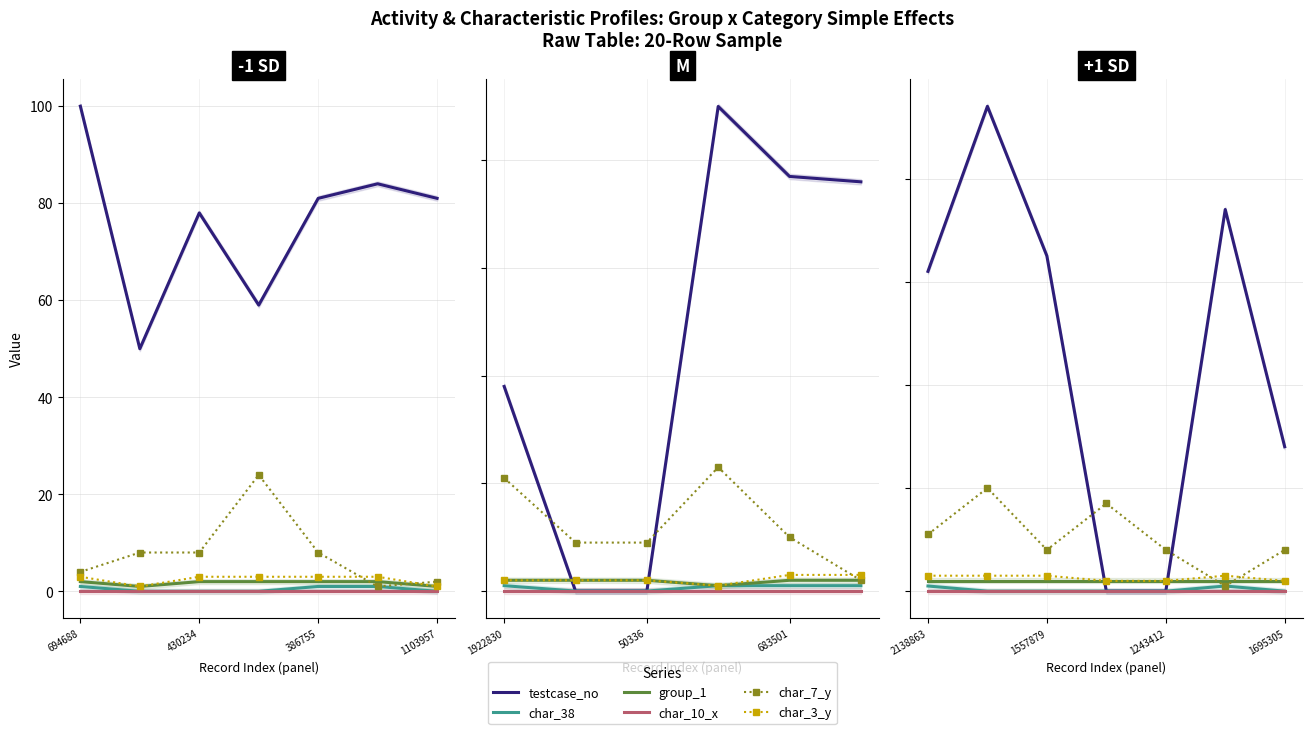

What is the highest value of the char_3_y series?

3